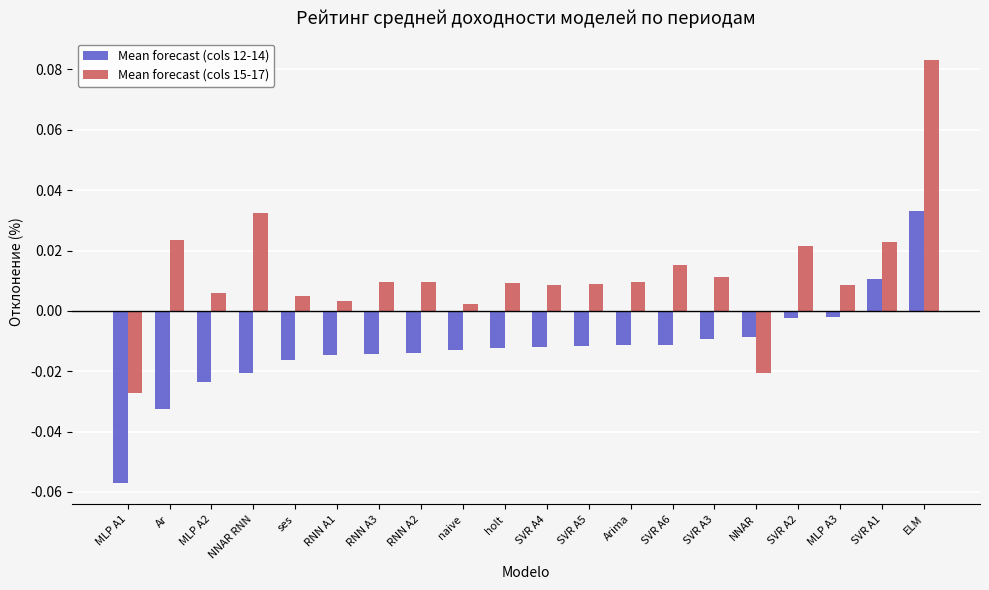

Rank the series at NNAR from highest to lowest value.

Mean forecast (cols 12-14), Mean forecast (cols 15-17)